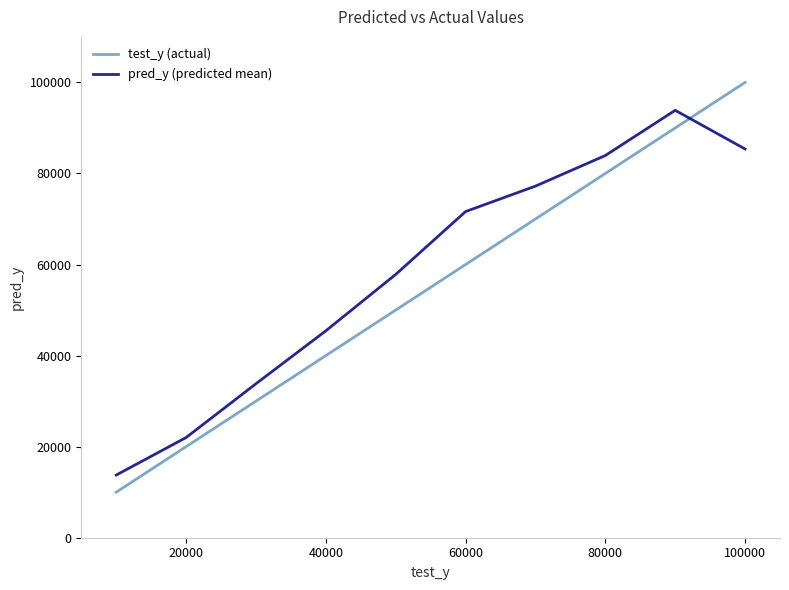

True or false: test_y (actual) and pred_y (predicted mean) intersect in this chart.

True